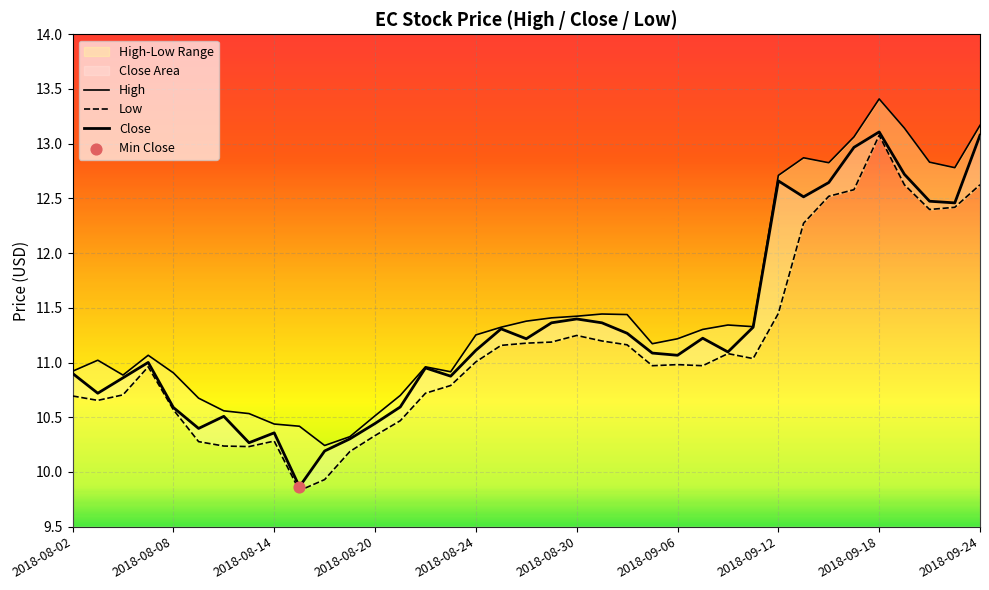

Is the value of Close at 10 greater than the value of High at 19?

No